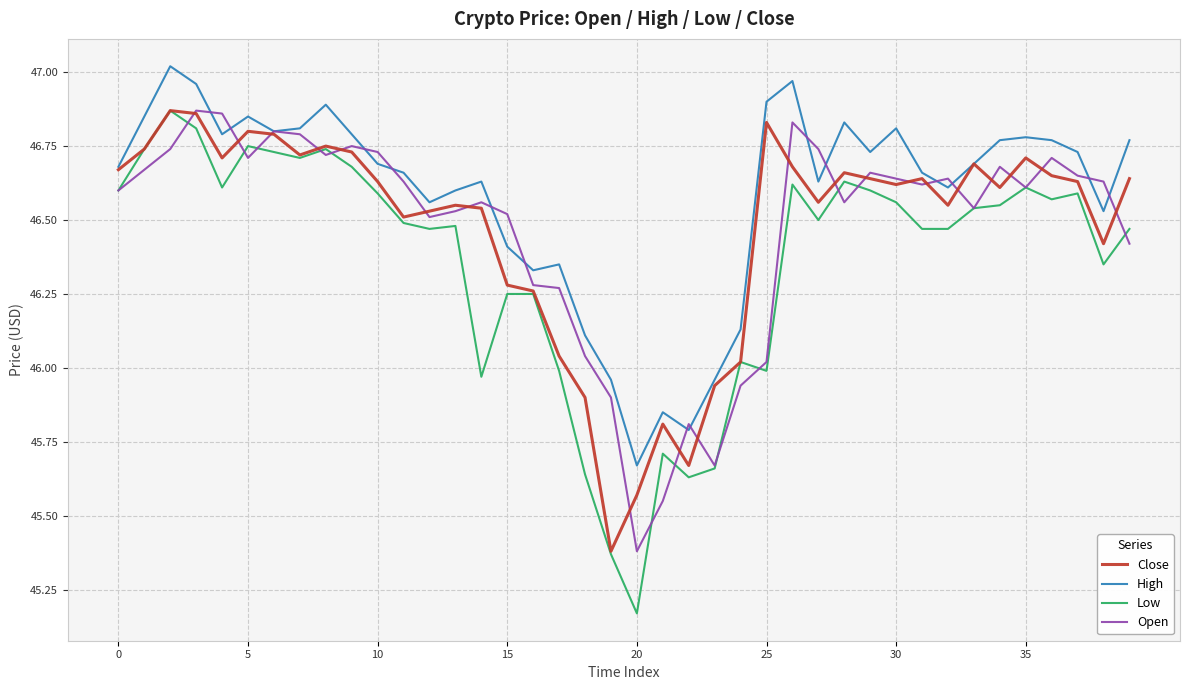

What are all the series names shown in the legend?

Close, High, Low, Open